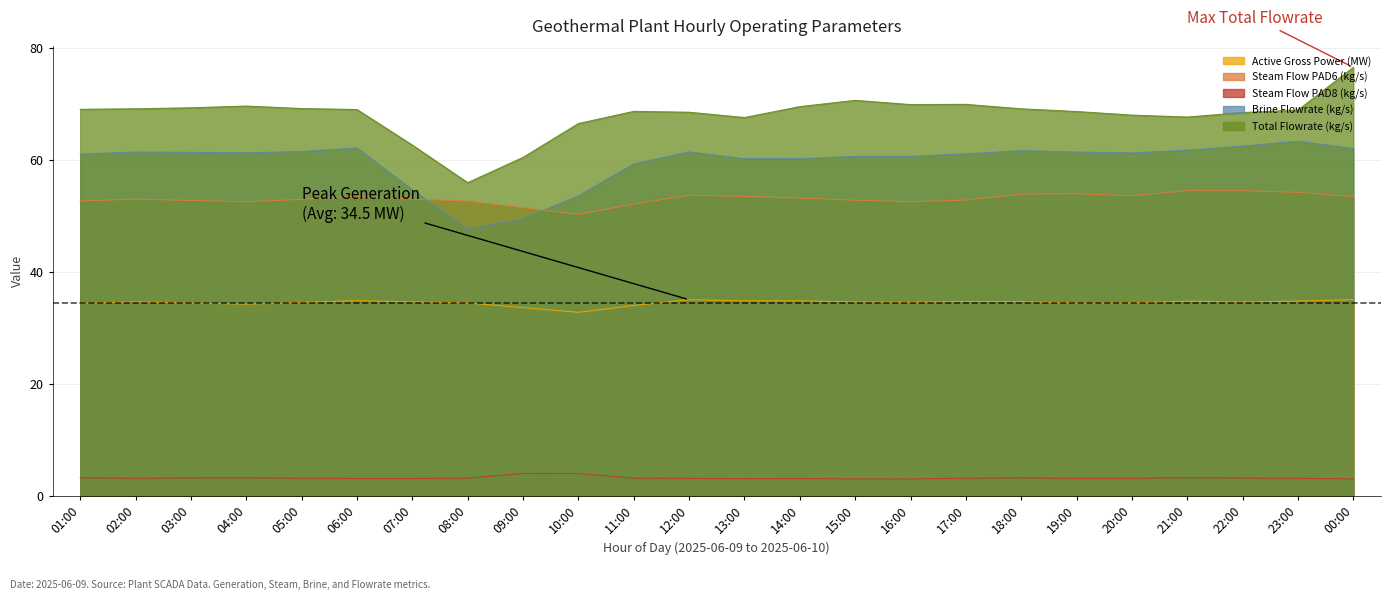

Where is Total Flowrate (kg/s) nearest to the value 66?

10:00